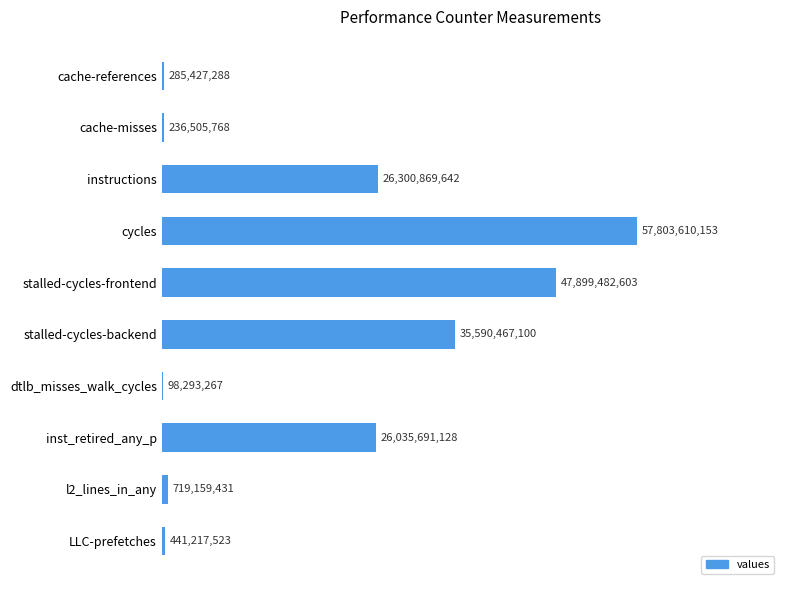

Are the bars horizontal?

Yes